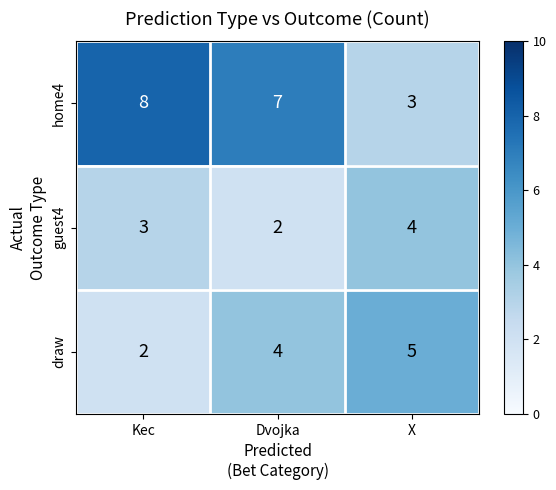

What is the greatest value displayed?

8